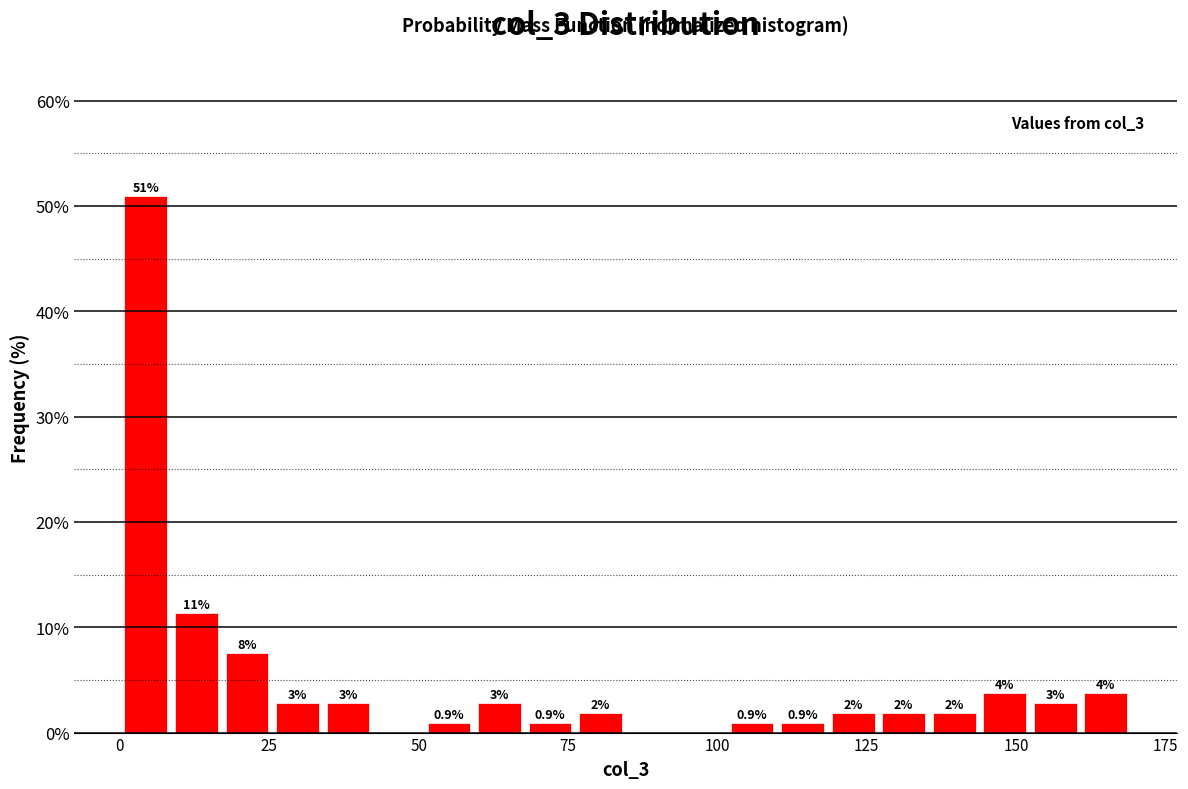

Around what value on the x-axis is the tallest bar? Give the approximate position of its centre, as read against the axis.

5